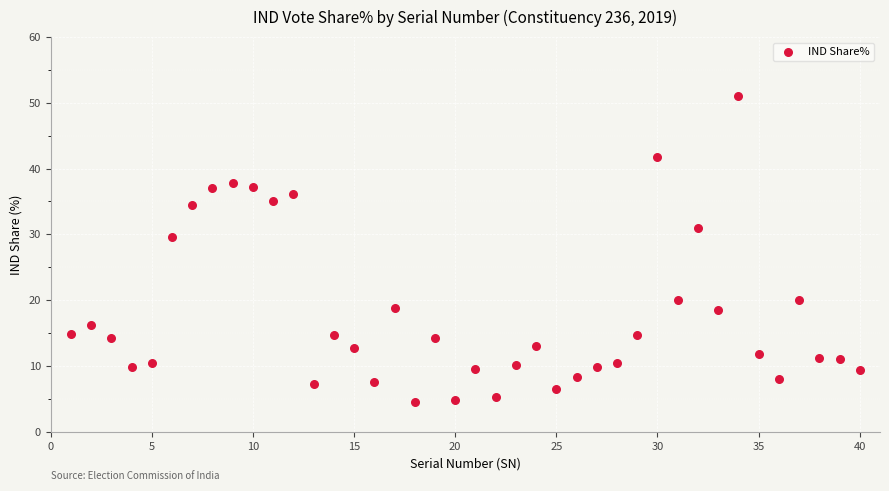

What is the range of X values (max minus min)?

39.0